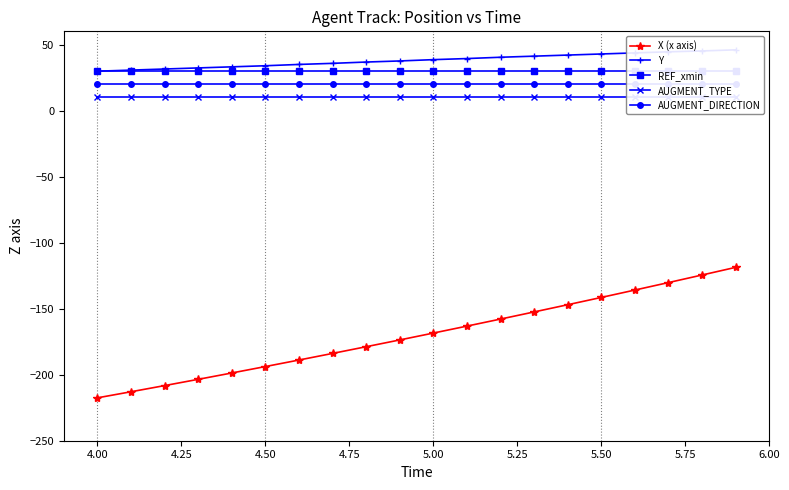

True or false: Y and REF_xmin intersect in this chart.

True